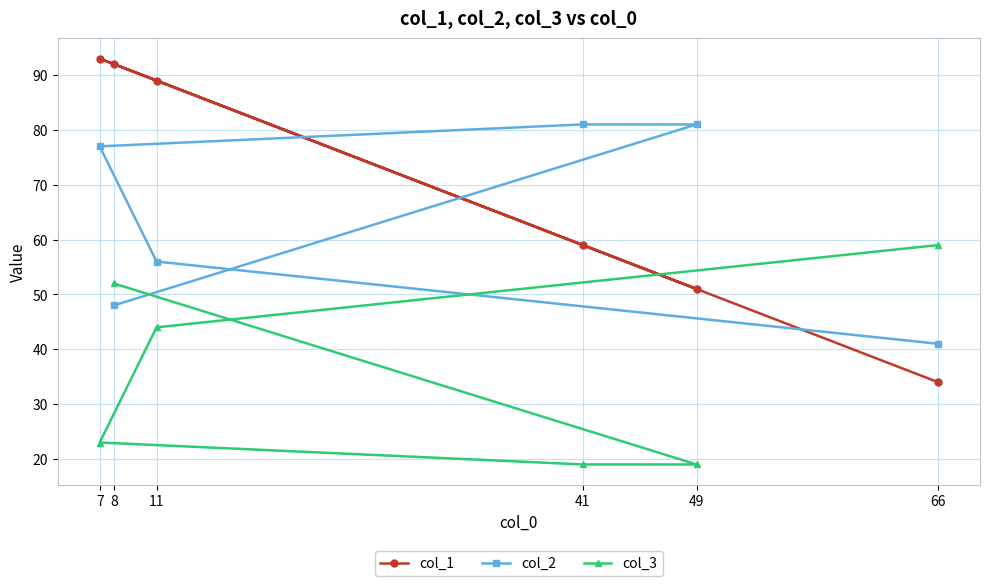

List the series in order of their overall mean, lowest first.

col_3, col_2, col_1